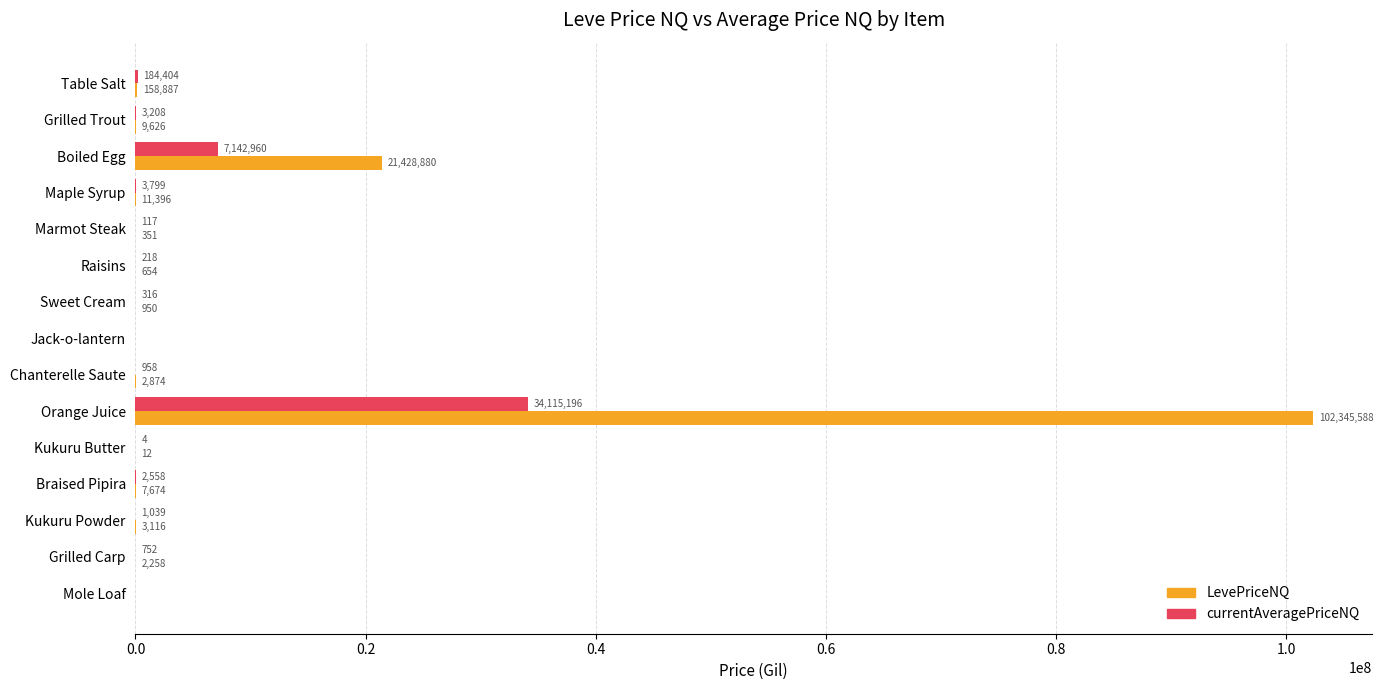

The value of LevePriceNQ at Kukuru Butter is 12.0. True or false?

True